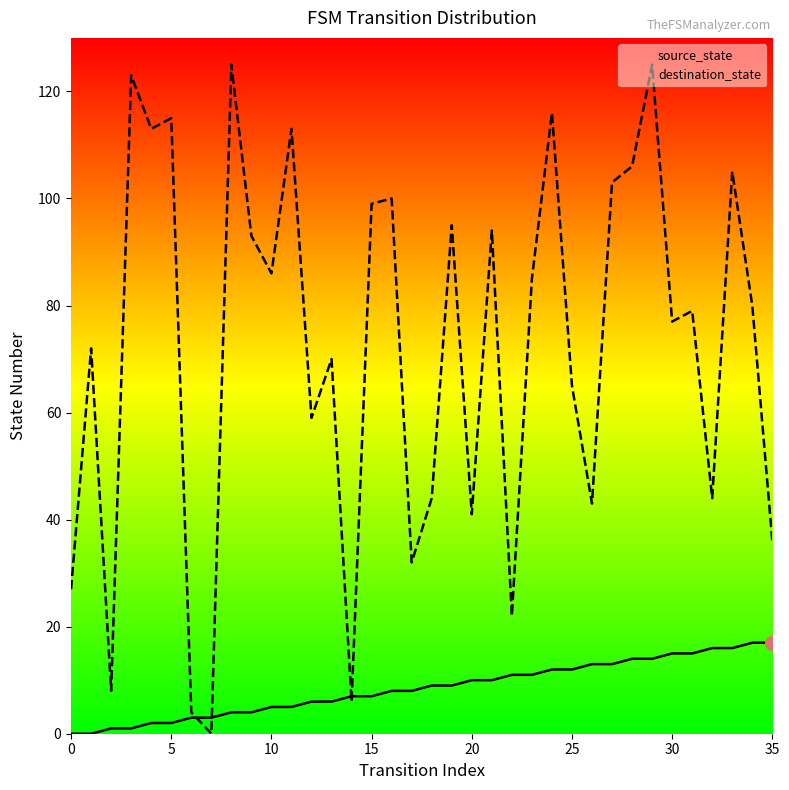

At which label does source_state first exceed 9?

20